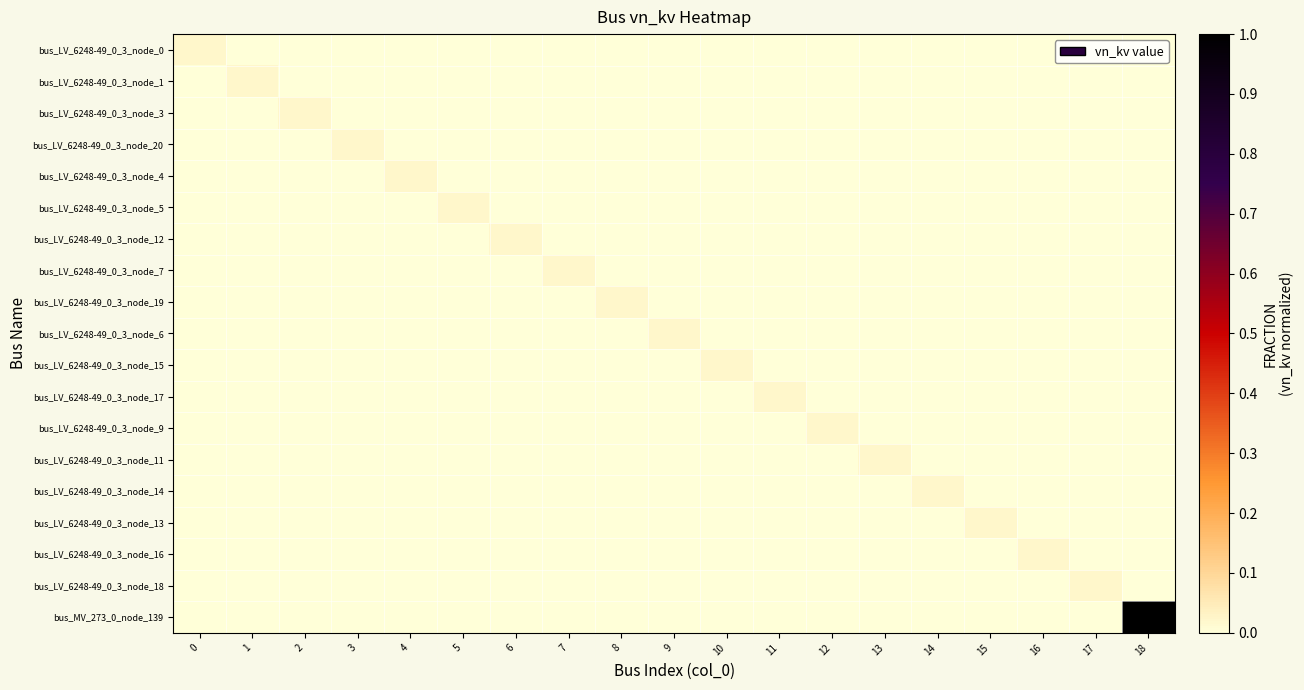

At 14, list the series in order from largest to smallest.

bus_LV_6248-49_0_3_node_14, bus_LV_6248-49_0_3_node_0, bus_LV_6248-49_0_3_node_1, bus_LV_6248-49_0_3_node_3, bus_LV_6248-49_0_3_node_20, bus_LV_6248-49_0_3_node_4, bus_LV_6248-49_0_3_node_5, bus_LV_6248-49_0_3_node_12, bus_LV_6248-49_0_3_node_7, bus_LV_6248-49_0_3_node_19, bus_LV_6248-49_0_3_node_6, bus_LV_6248-49_0_3_node_15, bus_LV_6248-49_0_3_node_17, bus_LV_6248-49_0_3_node_9, bus_LV_6248-49_0_3_node_11, bus_LV_6248-49_0_3_node_13, bus_LV_6248-49_0_3_node_16, bus_LV_6248-49_0_3_node_18, bus_MV_273_0_node_139